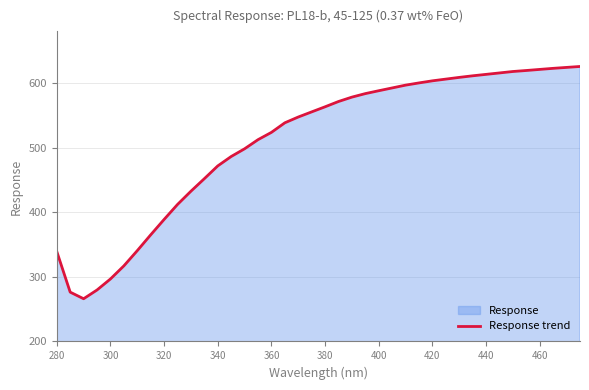

Does the chart display data point markers on the line(s)?

No